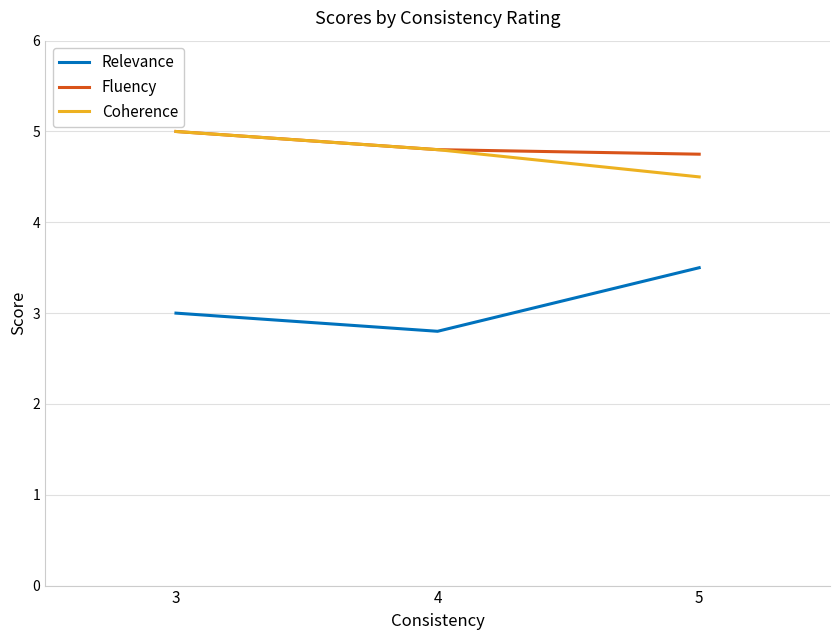

Reading left to right, extract all data points from this chart.

Relevance: 3.0	2.8	3.5
Fluency: 5.0	4.8	4.8
Coherence: 5.0	4.8	4.5